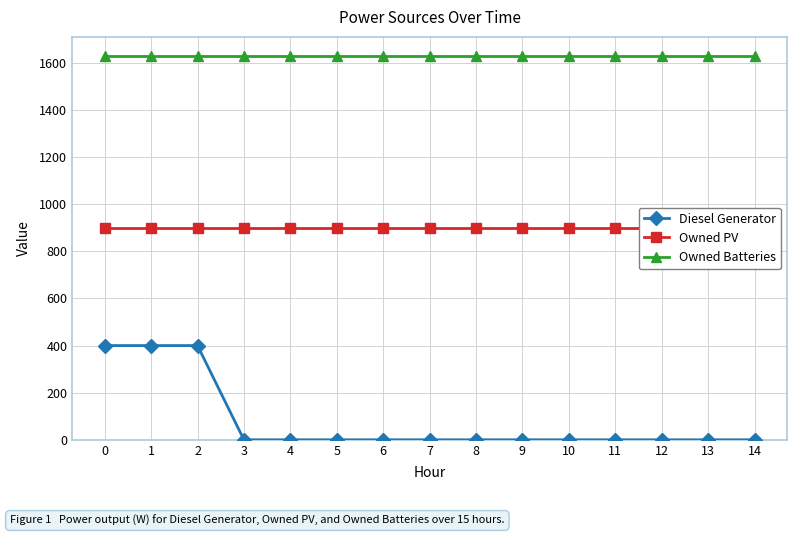

True or false: Owned PV and Diesel Generator intersect in this chart.

False